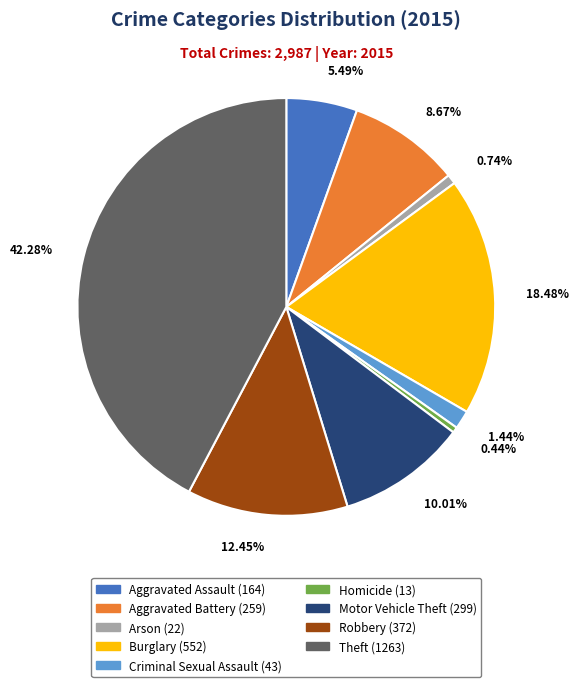

Combined, do Robbery and Motor Vehicle Theft account for over 50%?

No